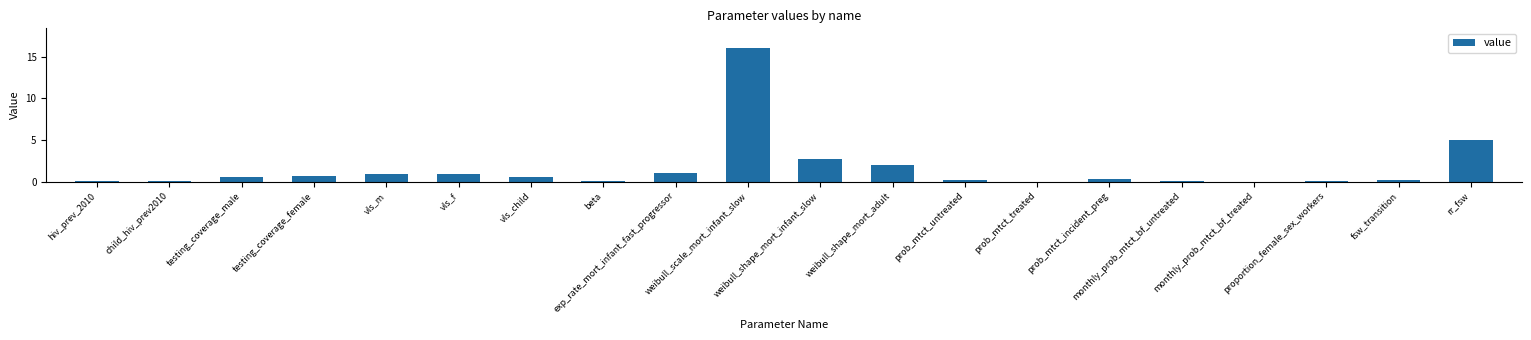

What is the maximum value shown in the chart?

16.0